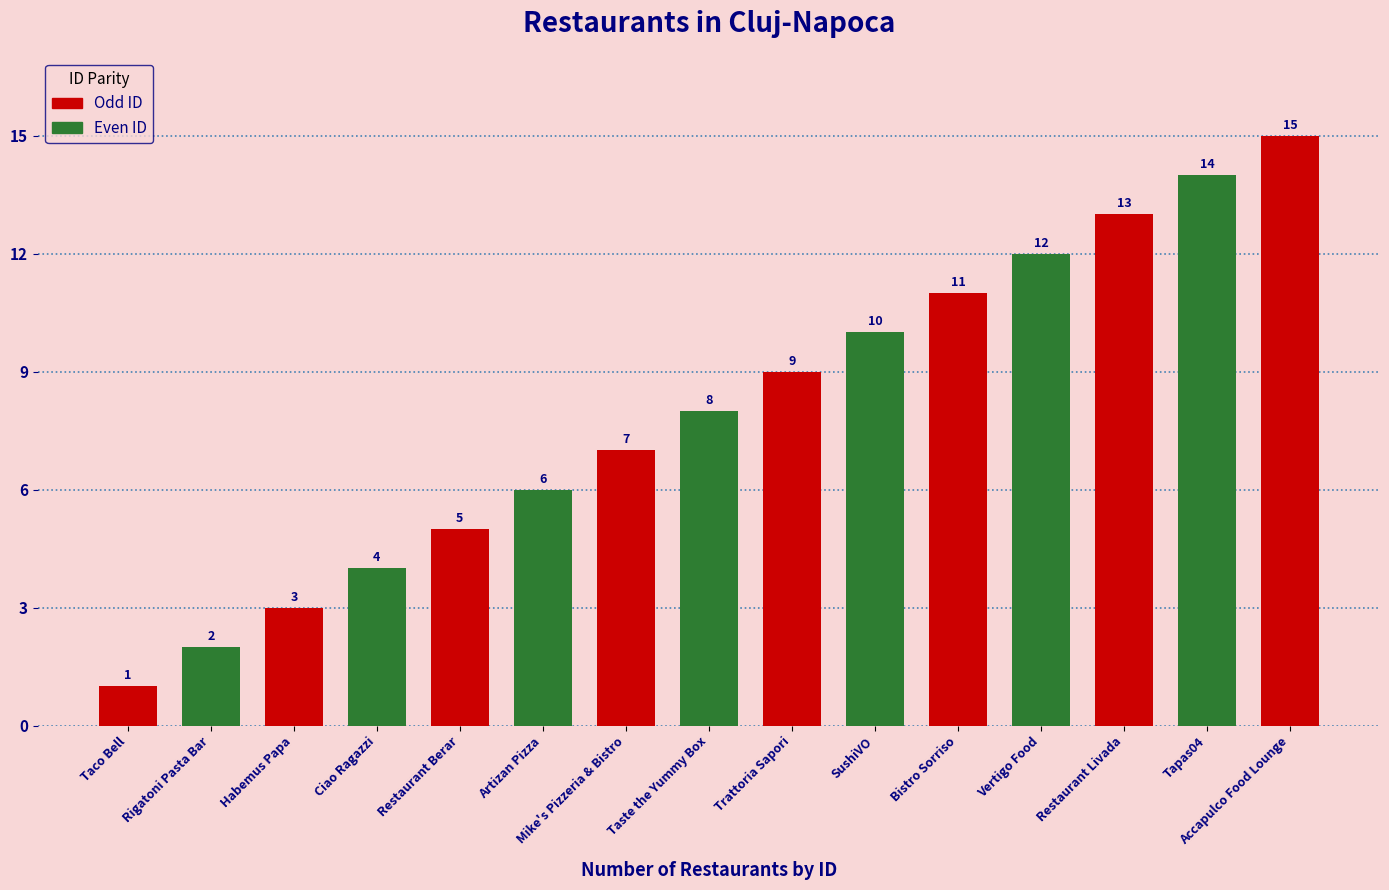

List the labels in order of value, largest first.

Accapulco Food Lounge, Tapas04, Restaurant Livada, Vertigo Food, Bistro Sorriso, SushiVO, Trattoria Sapori, Taste the Yummy Box, Mike's Pizzeria & Bistro, Artizan Pizza, Restaurant Berar, Ciao Ragazzi, Habemus Papa, Rigatoni Pasta Bar, Taco Bell